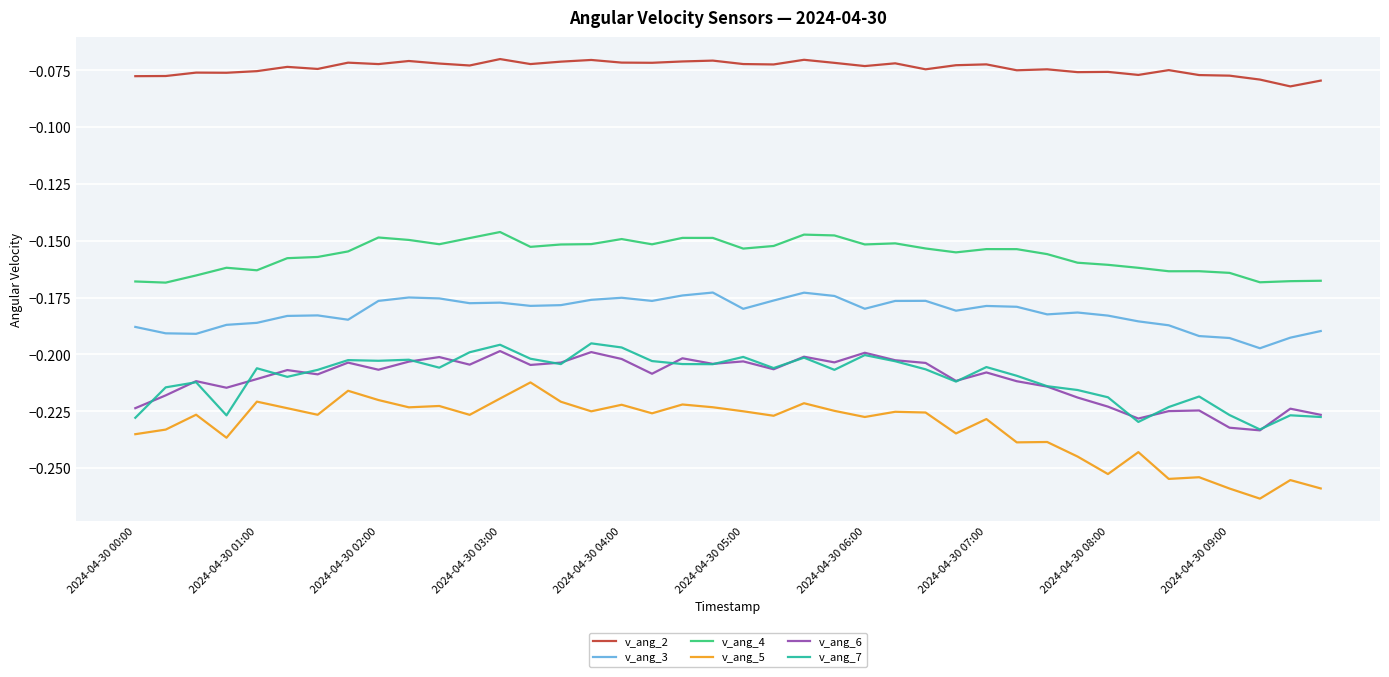

Which series has the largest total across all categories?

v_ang_2